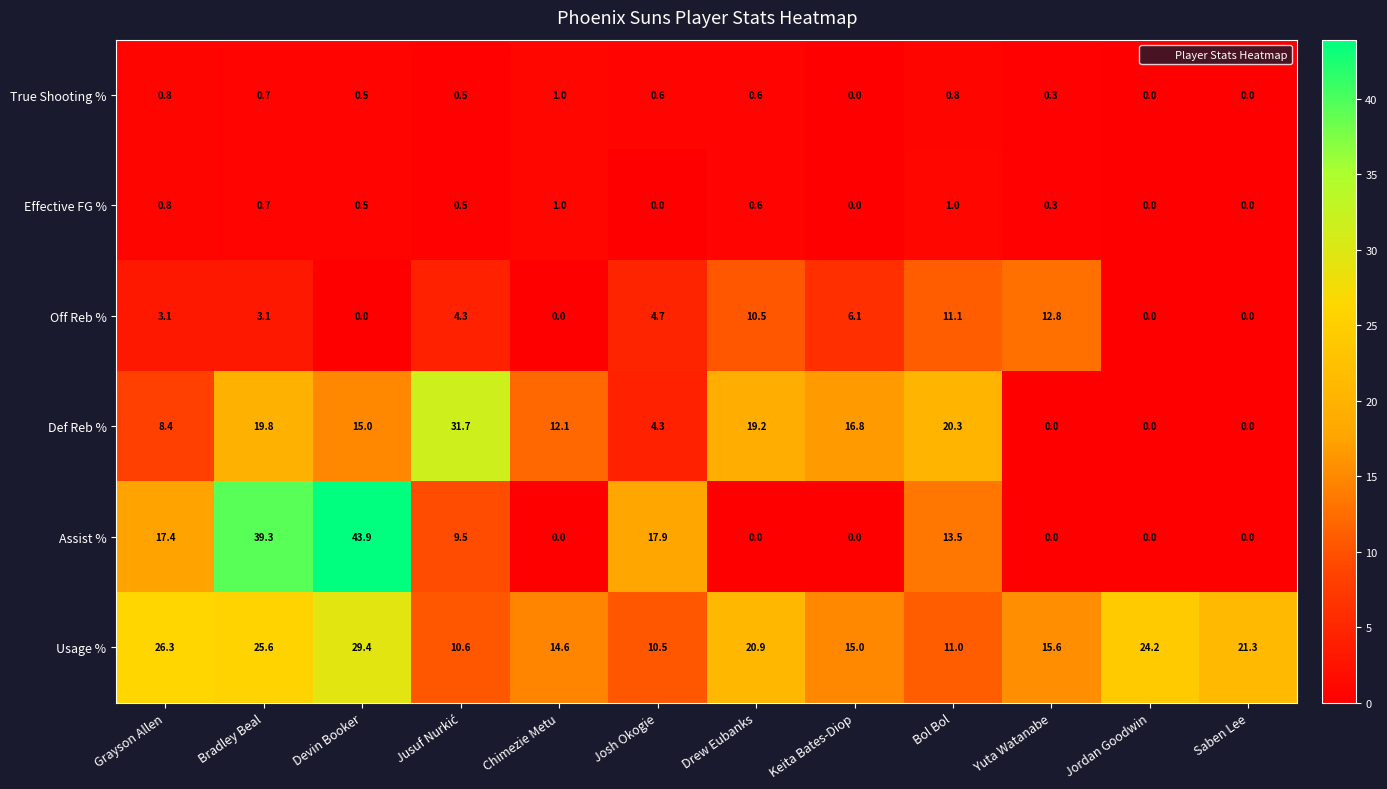

Which series has the widest spread of values?

Assist %